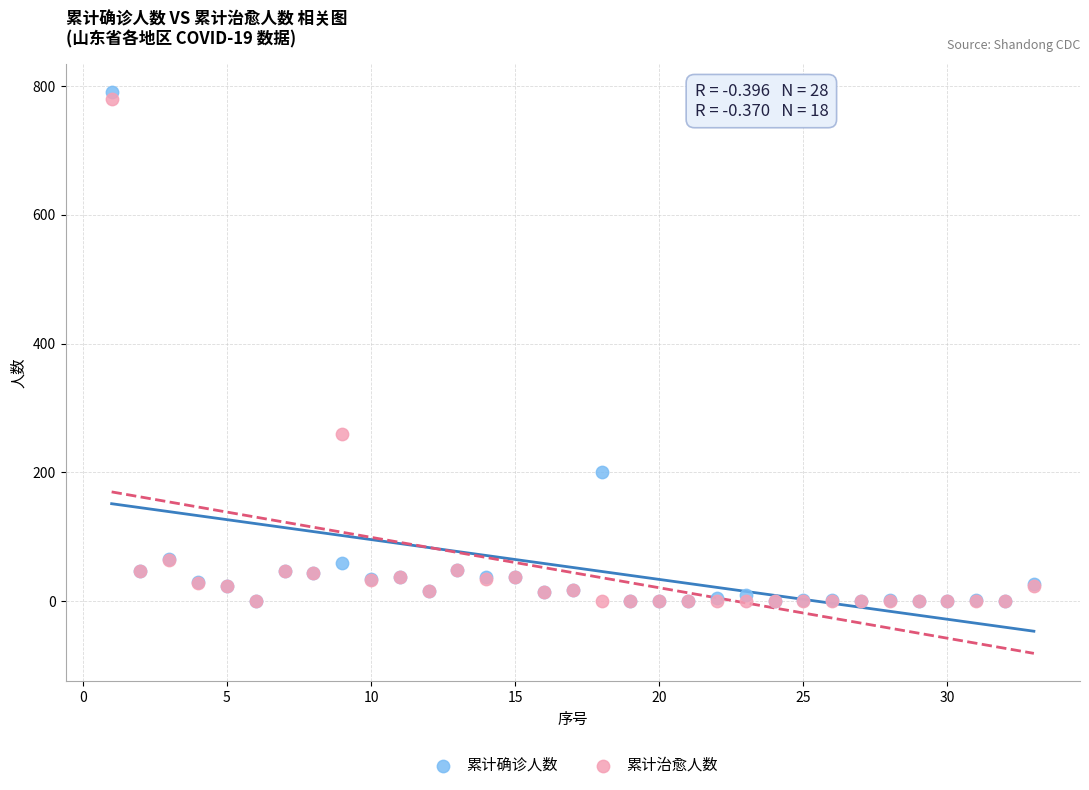

In the 累计治愈人数 series, what Y value is closest to 390?

260